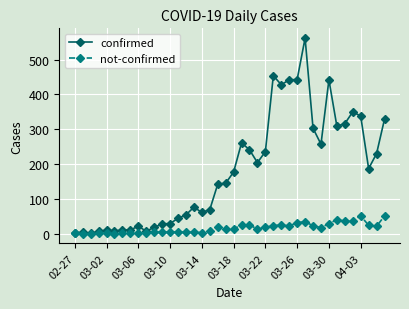

True or false: not-confirmed has more than 0 points higher than both neighbors.

True